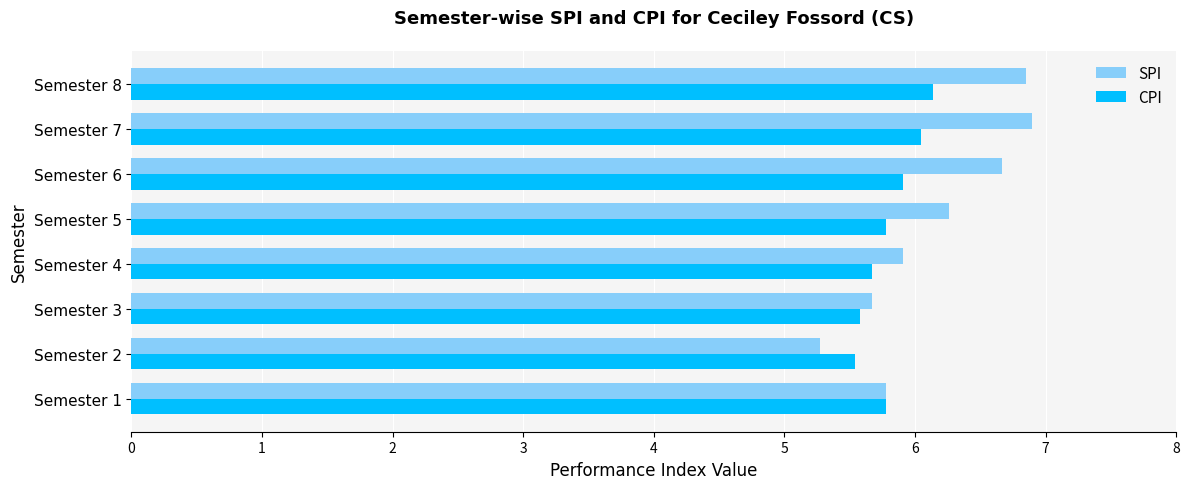

Which series has the widest spread of values?

SPI